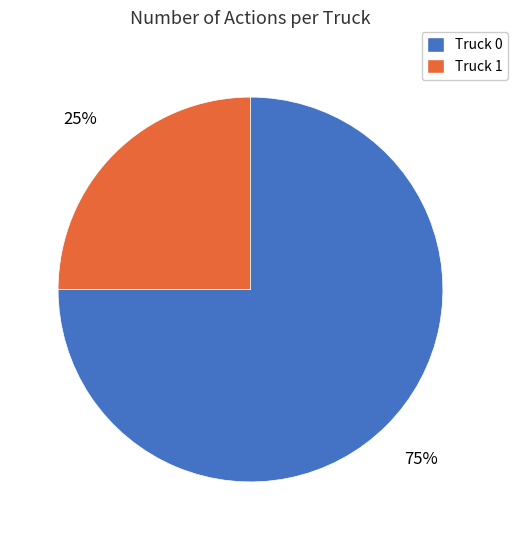

What is the majority slice?

Truck 0